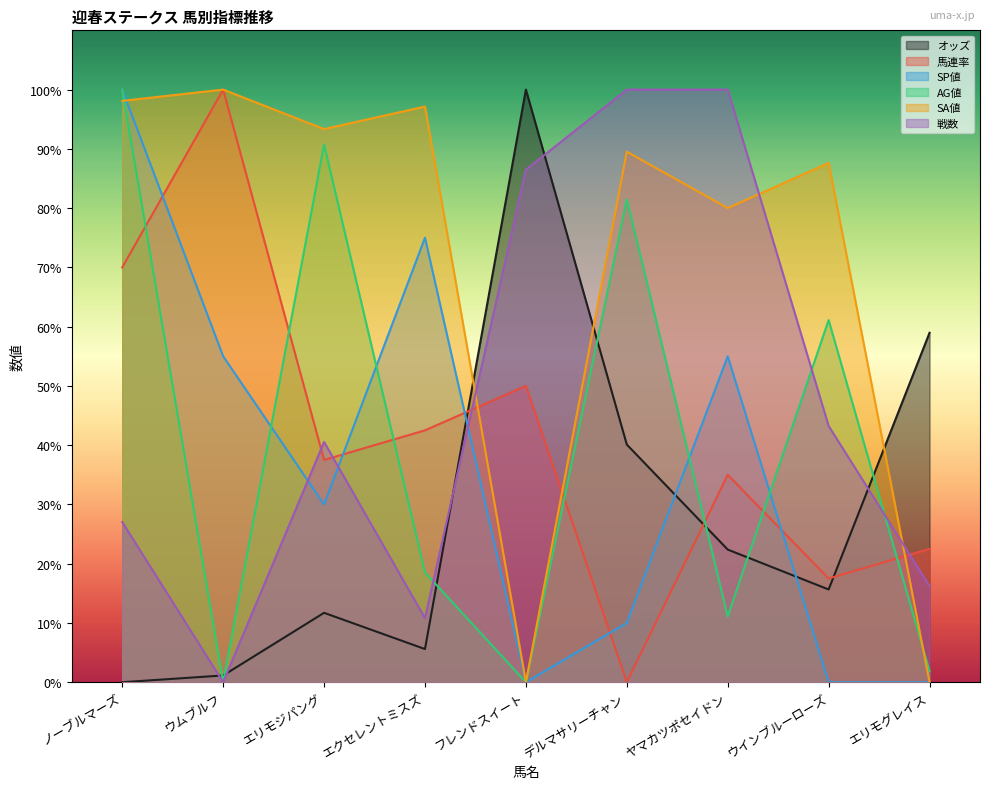

What value does the AG値 series have at ノーブルマーズ?

100.0